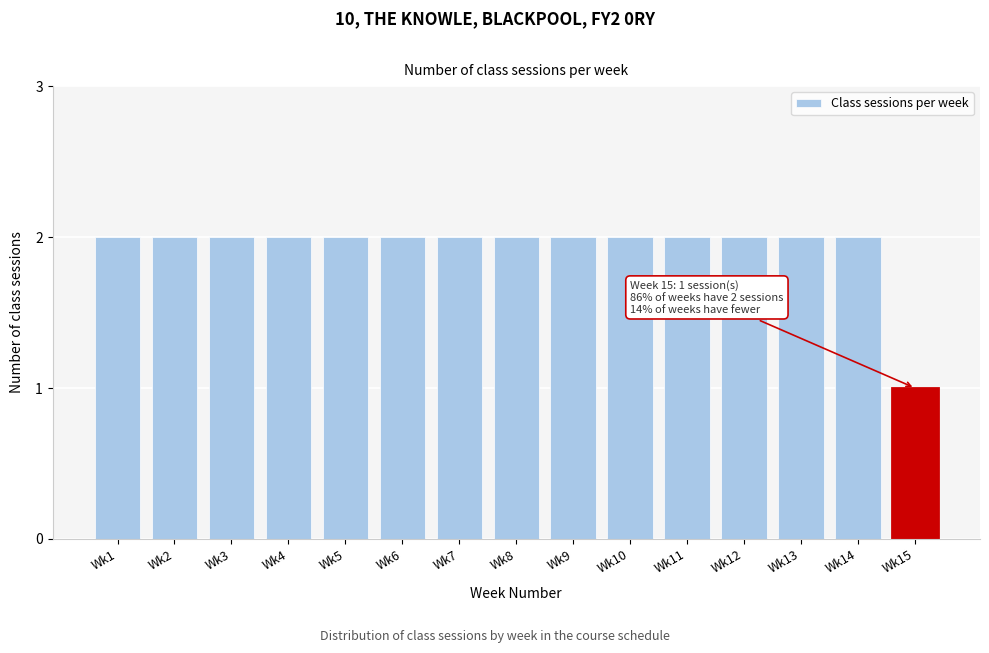

Reading left to right, extract all data points from this chart.

2	2	2	2	2	2	2	2	2	2	2	2	2	2	1